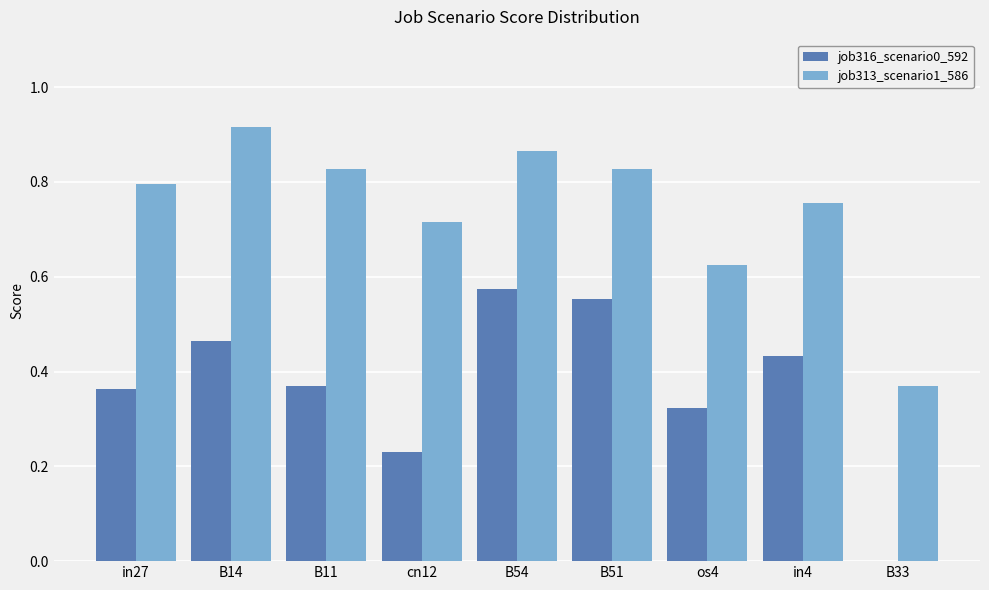

Which series has the largest total across all categories?

job313_scenario1_586